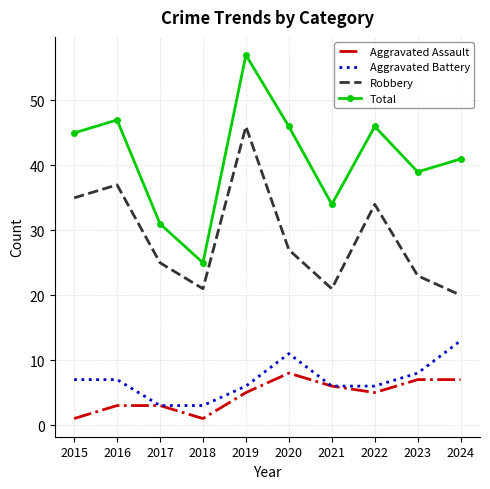

At which label is Robbery closest to 33?

2022